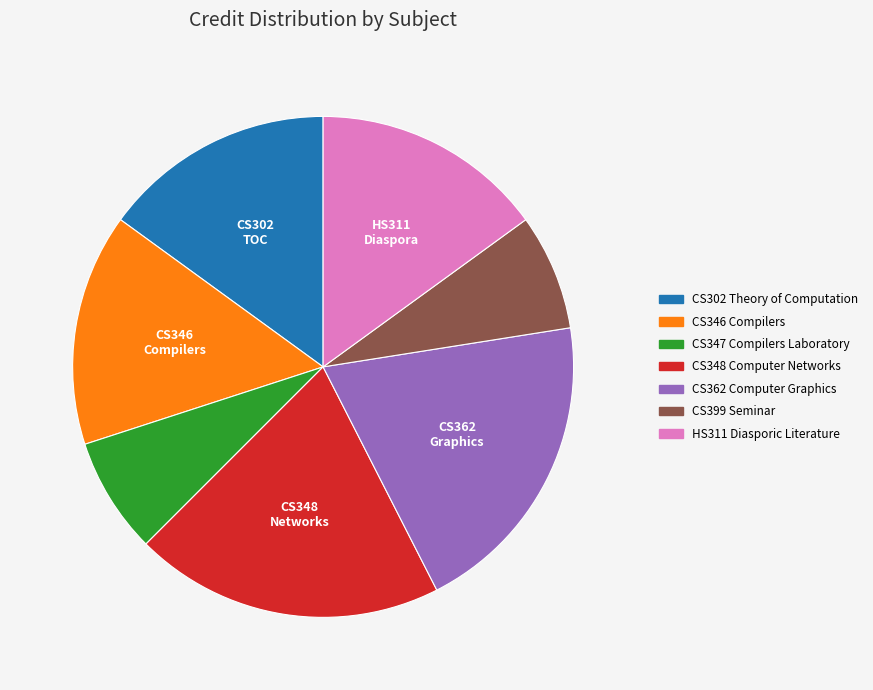

Which has a higher value, CS348 Computer Networks or HS311 Diasporic Literature?

CS348 Computer Networks